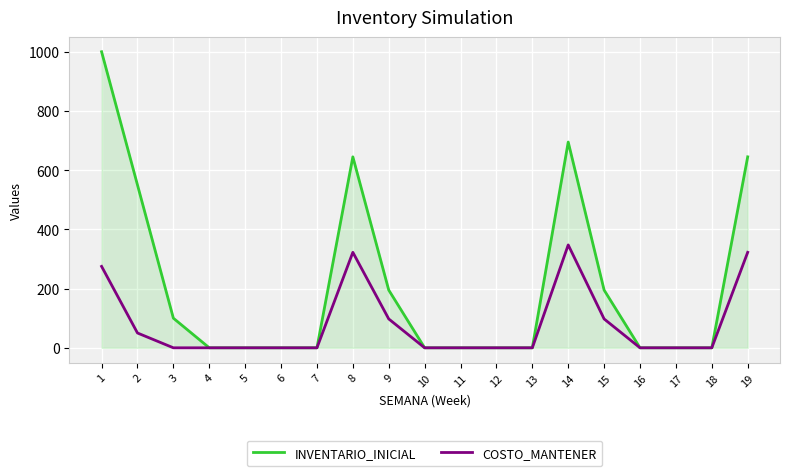

What is the highest value of the INVENTARIO_INICIAL series?

1000.0